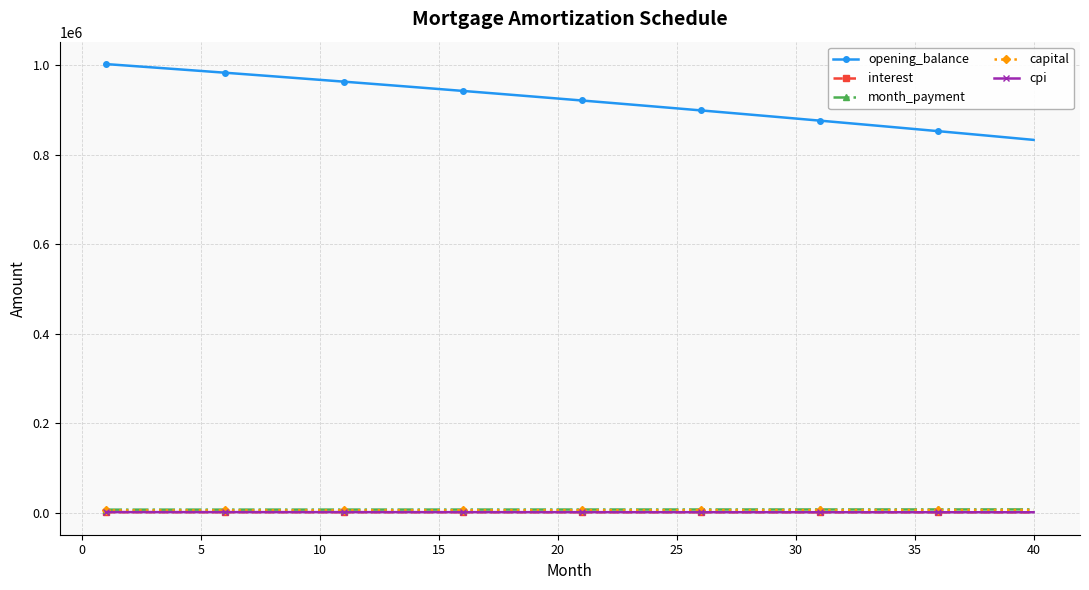

Which series has the widest spread of values?

opening_balance